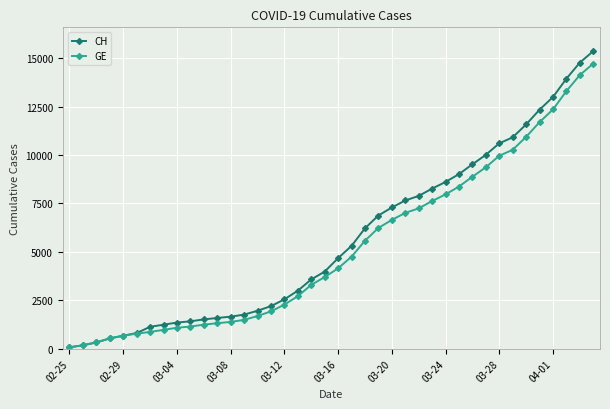

Which series has the largest range (max minus min)?

CH